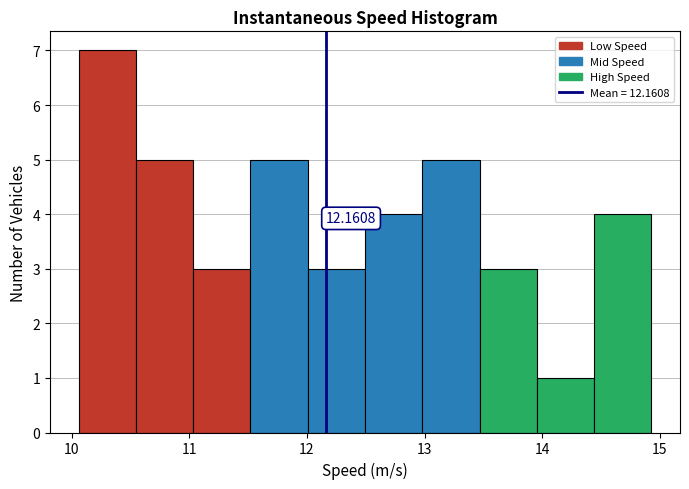

Which range on the x-axis has the tallest bar?

10.1 to 10.5